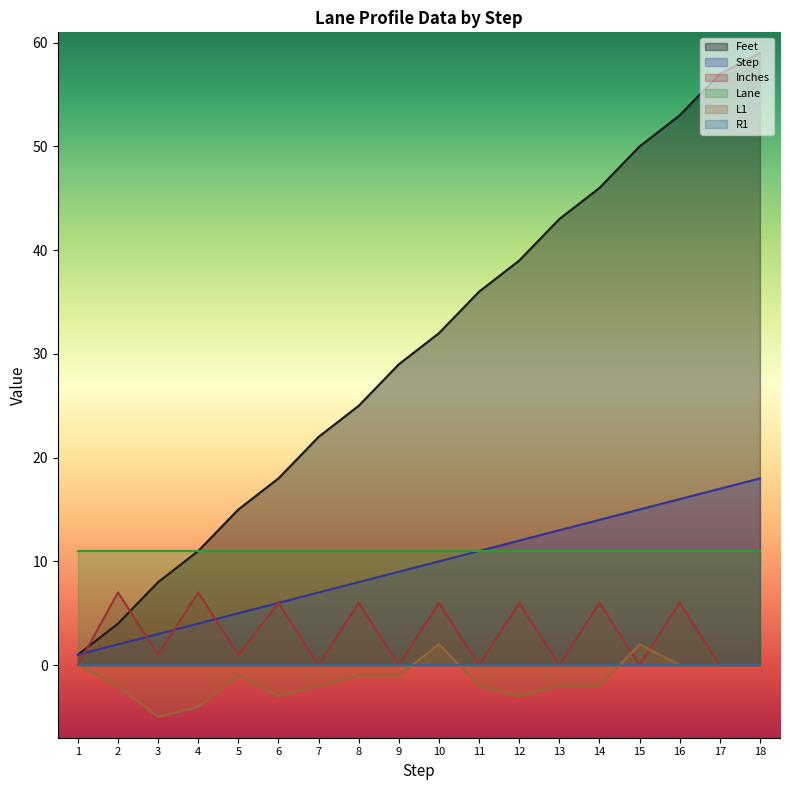

How many lines are shown in the chart?

6